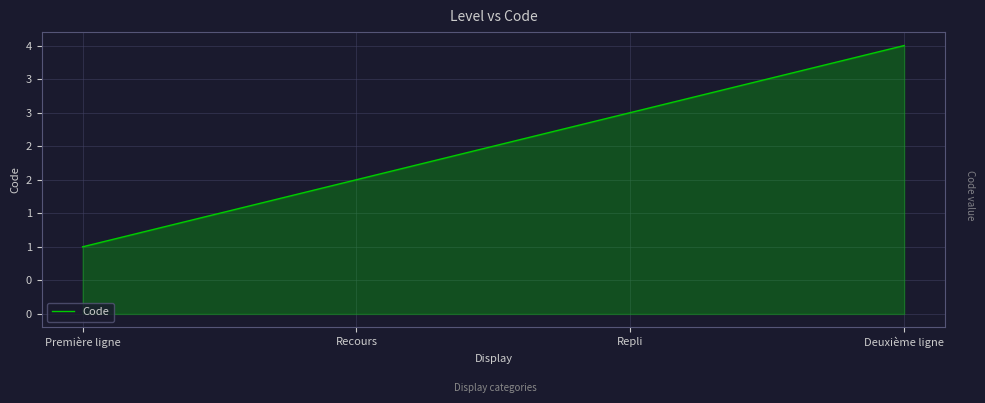

What is the change in value from Première ligne to Recours?

+1